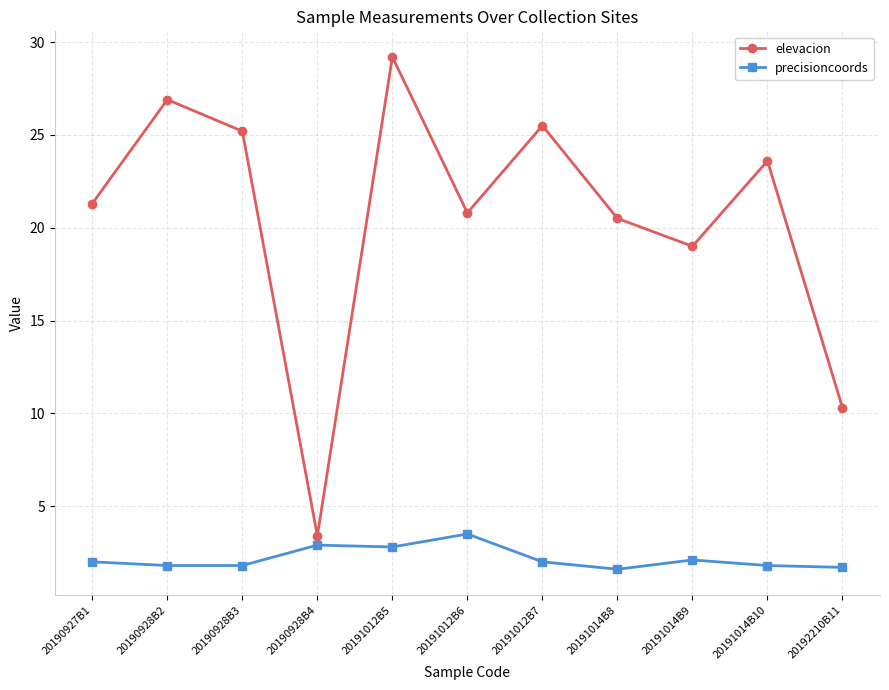

True or false: precisioncoords has a value of 4.7 at 20191012B5.

False